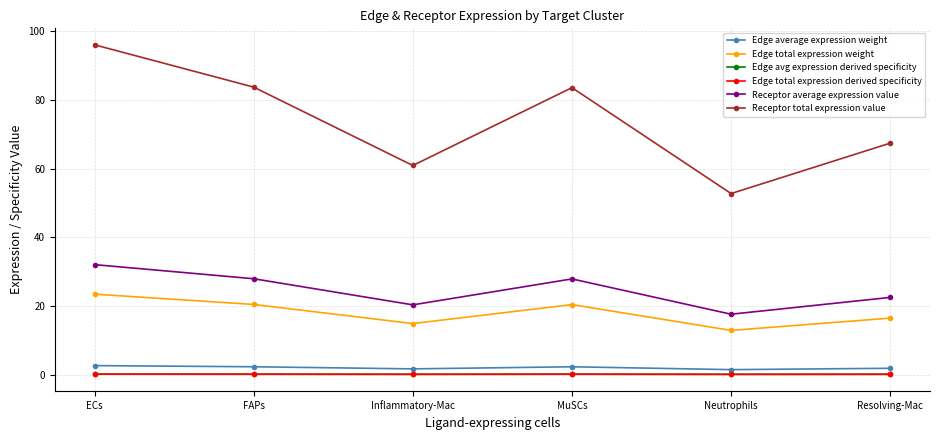

What is the difference between the highest and lowest values at Resolving-Mac?

67.3